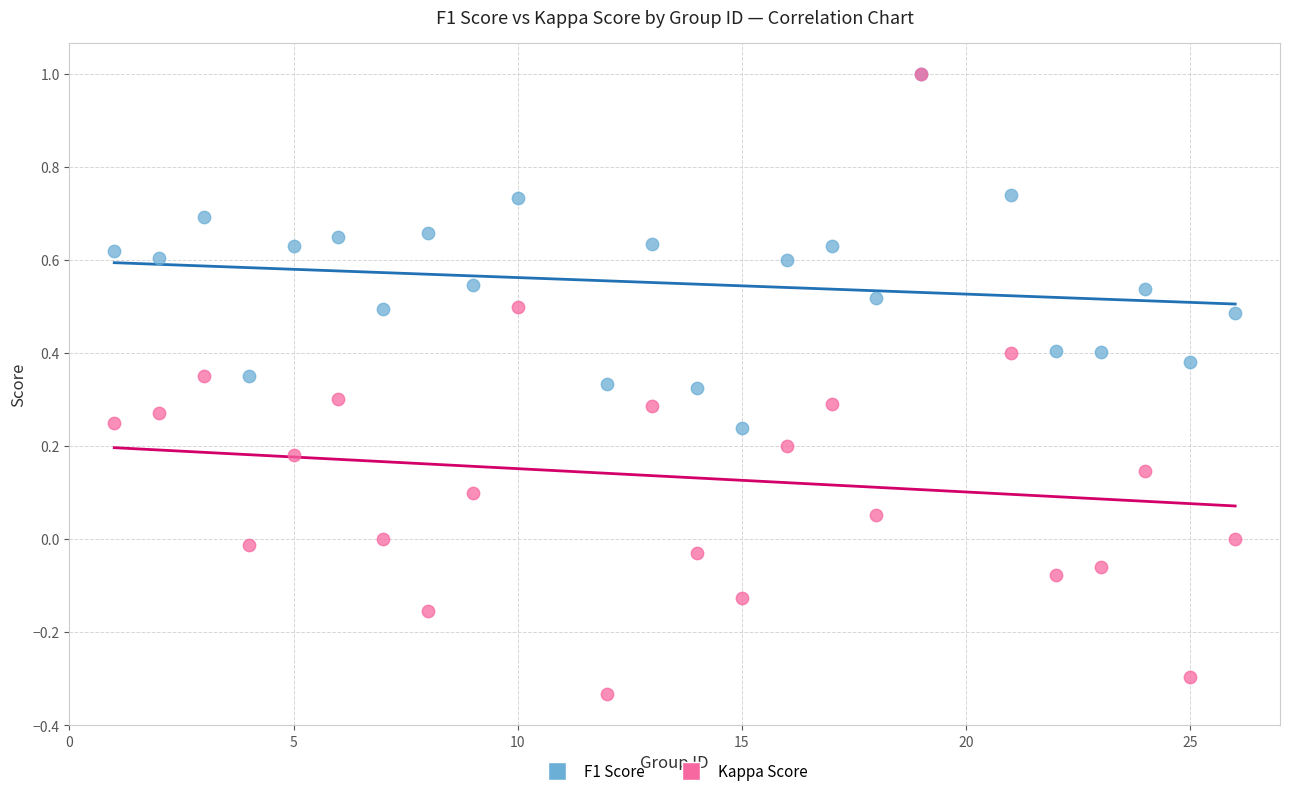

Which series has the widest spread of Y values?

Kappa Score